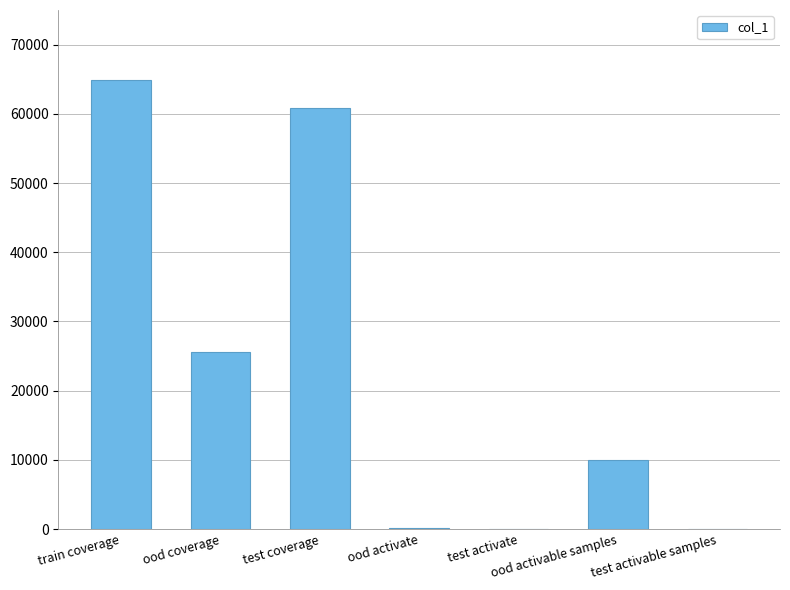

Where is the data nearest to the value 32486?

ood coverage